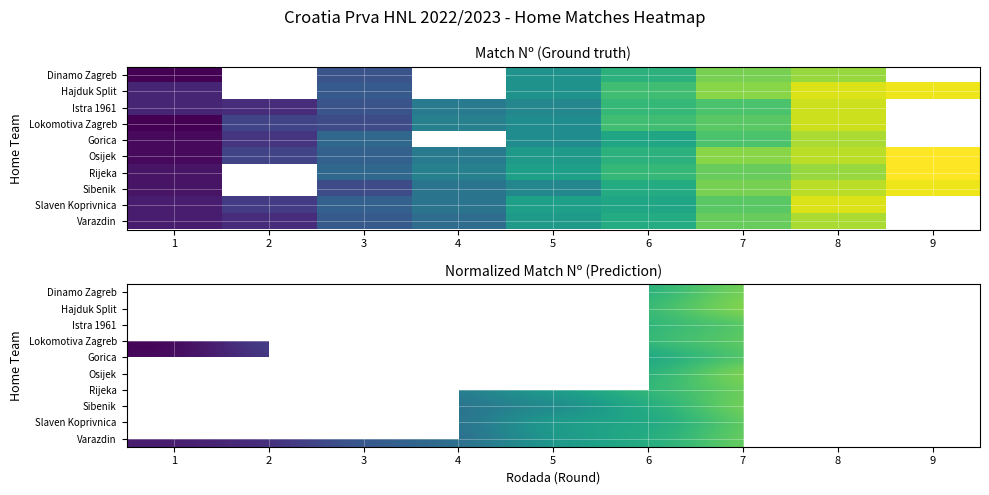

Rank the categories by Sibenik value from lowest to highest.

1, 2, 3, 4, 5, 6, 7, 8, 9